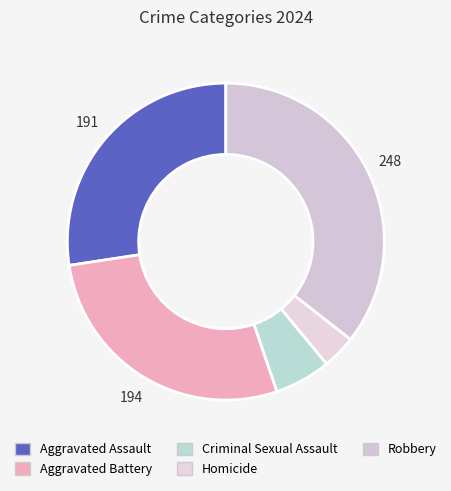

True or false: Aggravated Assault accounts for 27% of the total.

True